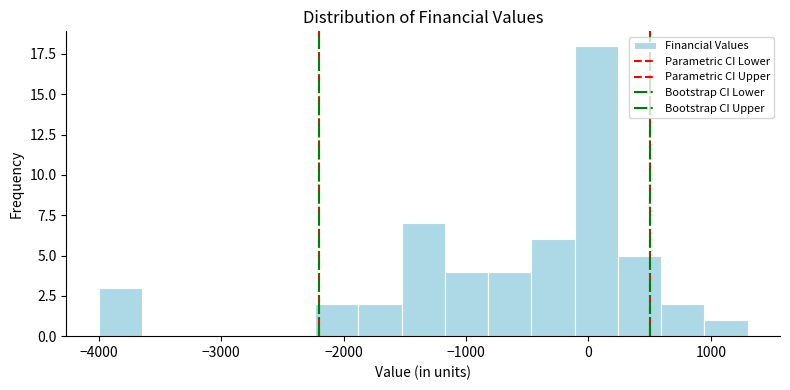

Read against the x-axis, roughly where is the centre of the tallest bar?

100